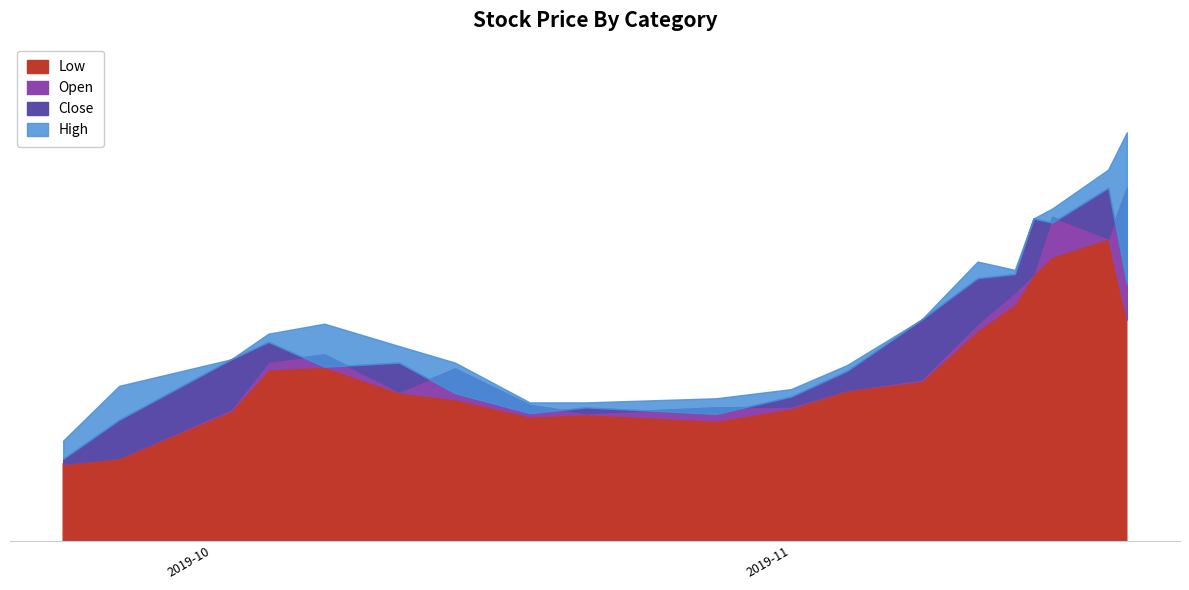

Reading right to left, what are all the values shown in this chart?

Low: 3335	3825	3715	3610	3430	3270	2965	2910	2800	2725	2765	2750	2855	2895	3050	3035	2785	2500	2465
Open: 4130	3825	3955	3610	3500	3310	2975	2910	2810	2805	2770	2820	3040	2900	3125	3080	2795	2500	2465
Close: 3550	4130	3920	3945	3610	3585	3335	3025	2870	2765	2805	2770	2890	3075	3050	3200	3095	2730	2495
High: 4465	4240	4005	3945	3635	3685	3335	3060	2915	2860	2835	2835	3075	3175	3310	3250	3095	2935	2605